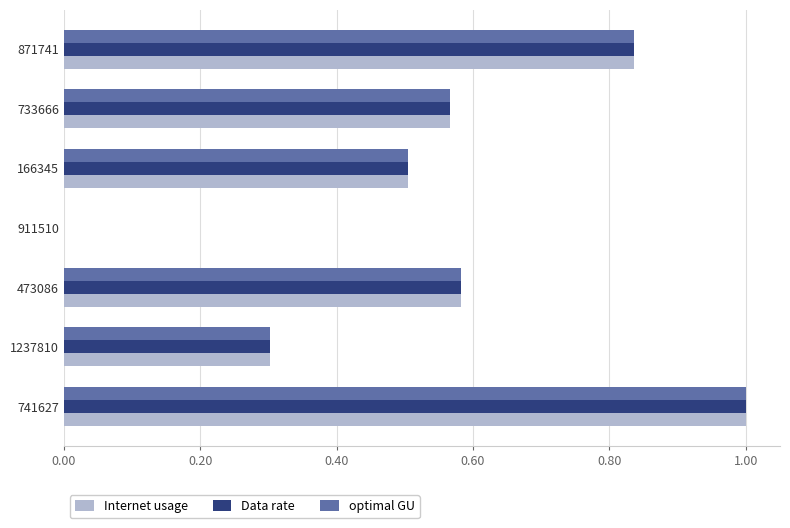

Is it true that Internet usage equals 0.0 at 911510?

True